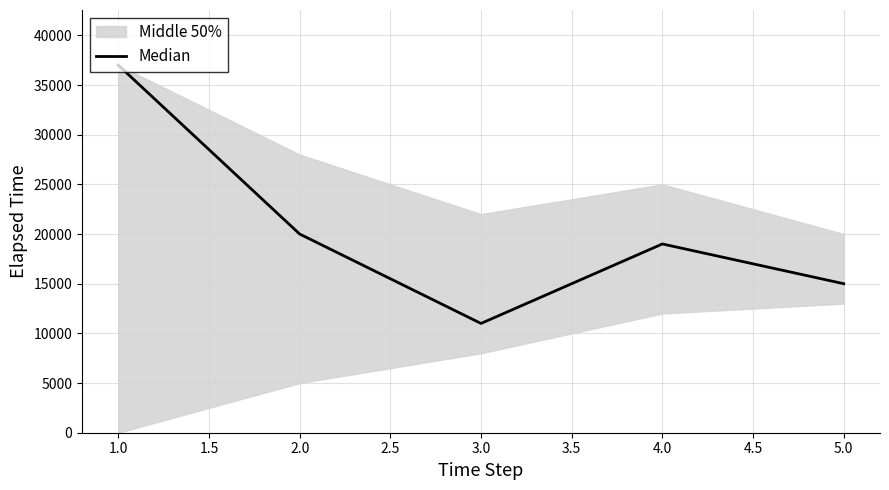

The value of Median at 5.0 is 15000. True or false?

True